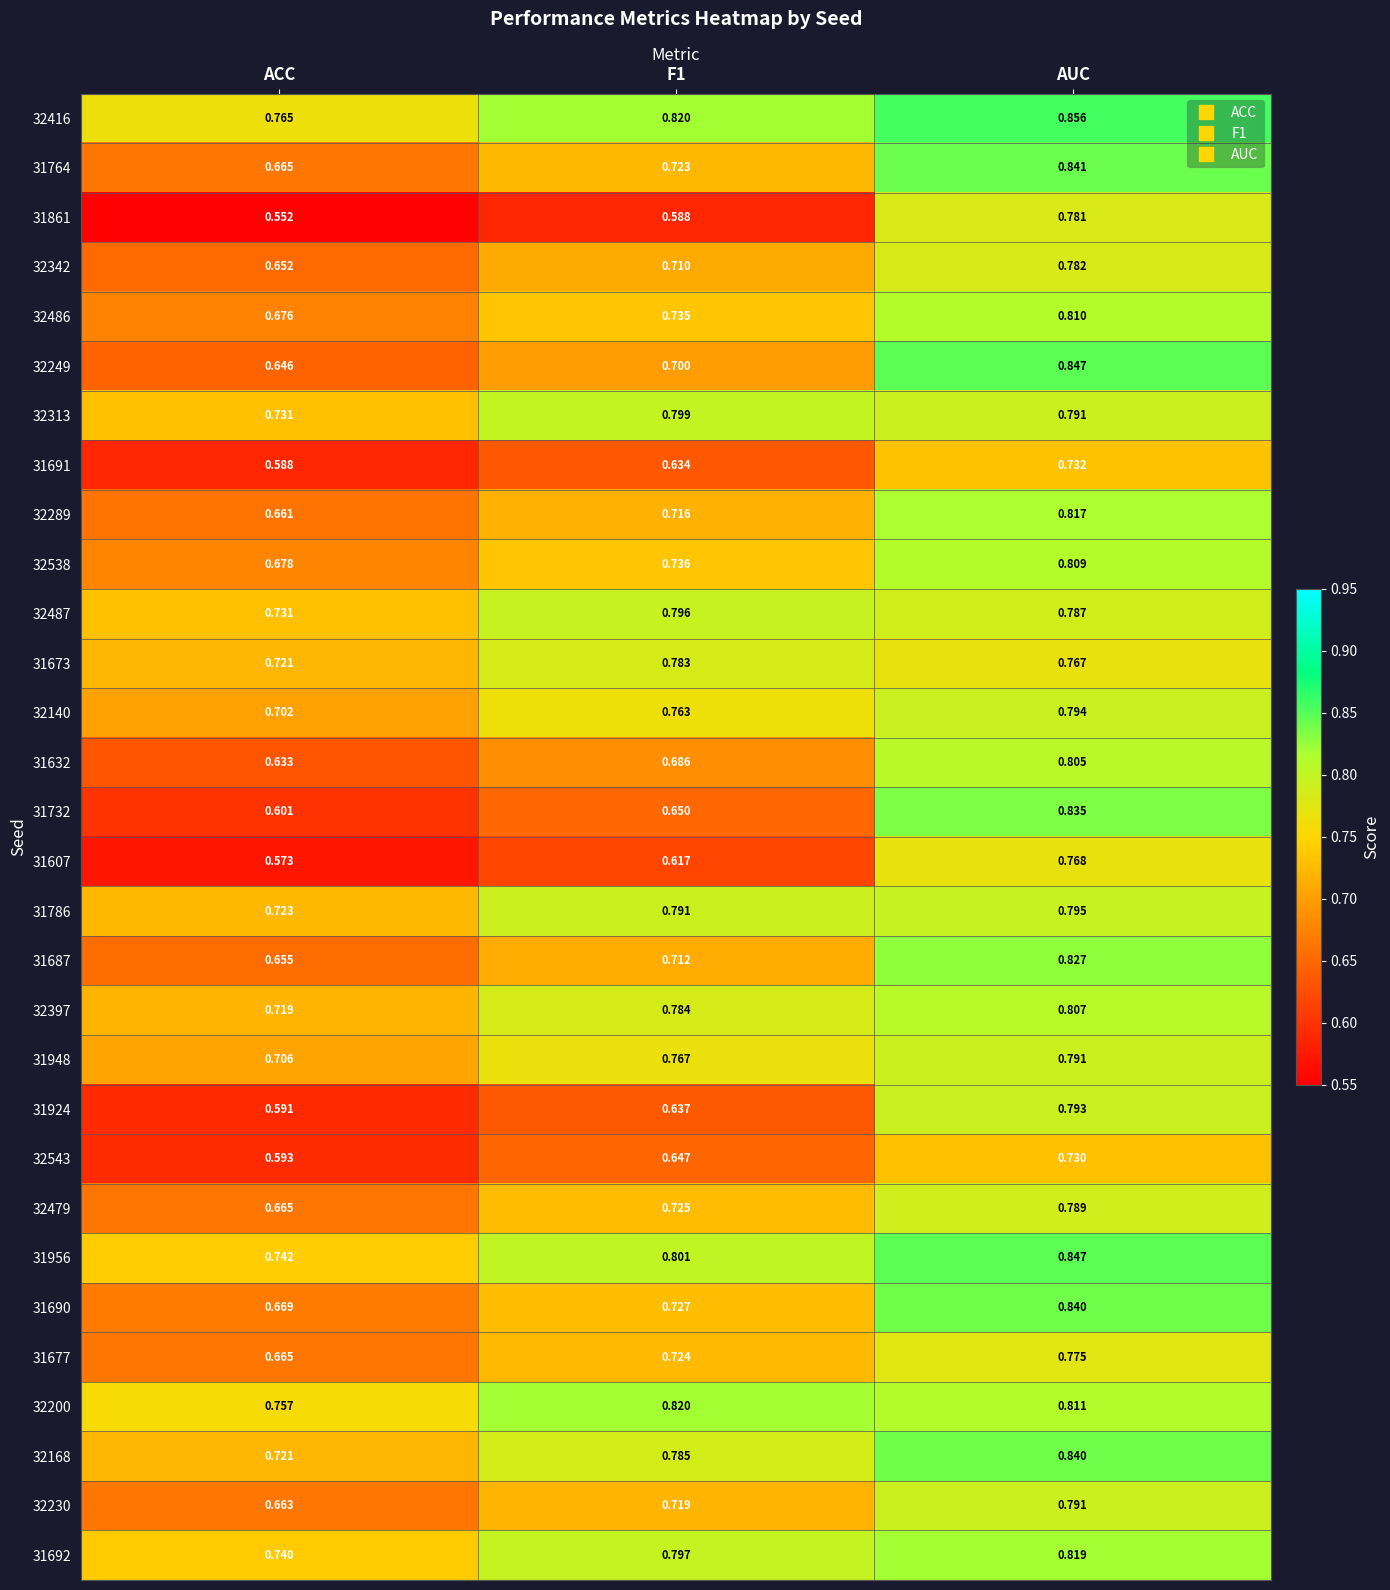

At how many categories does at least one series exceed 0?

3